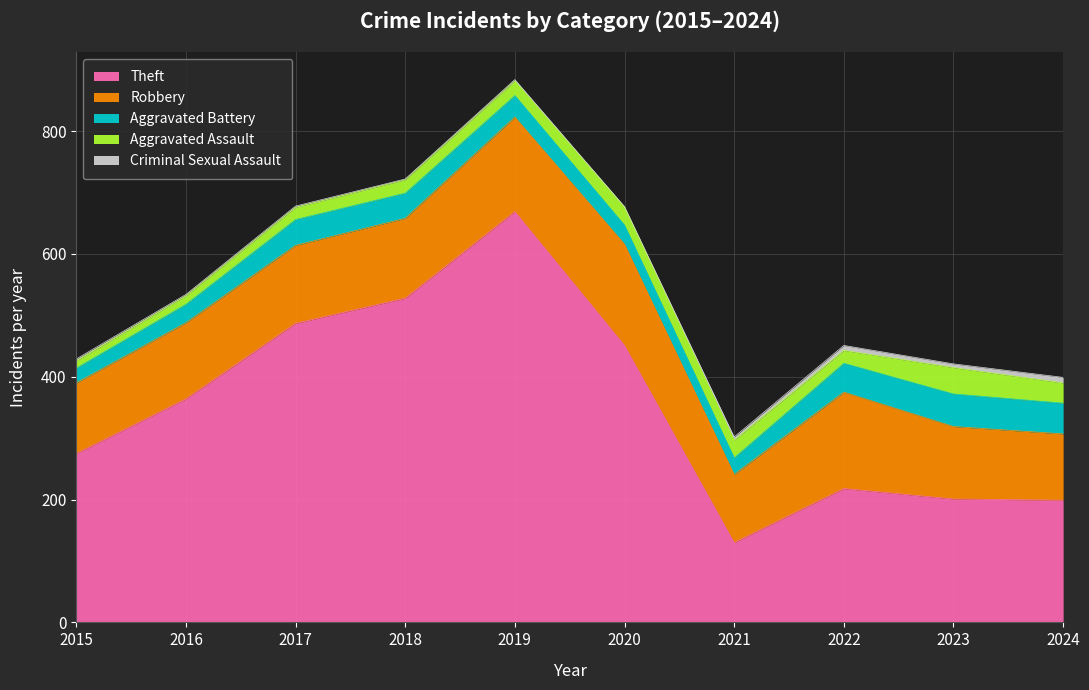

What is the sum of all Robbery values?

1309